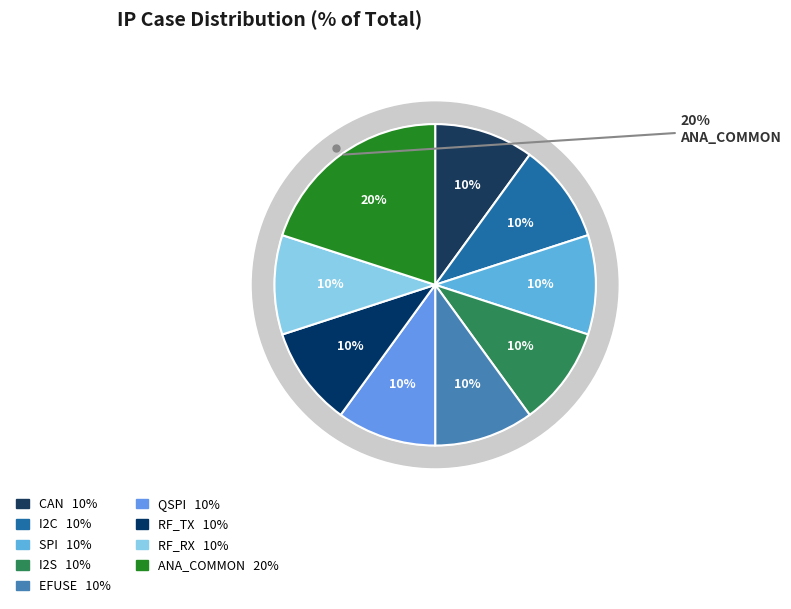

The EFUSE slice represents 3% of the pie. True or false?

False